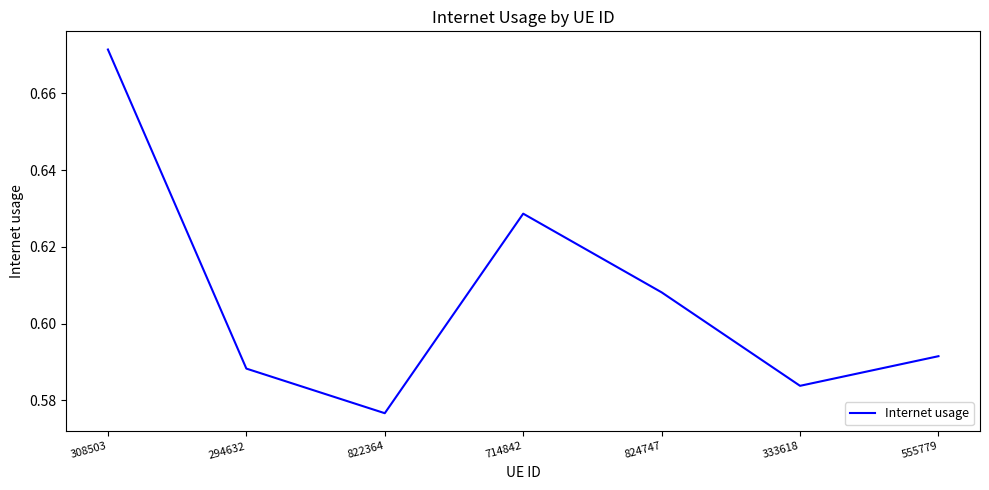

What position from the right is 555779?

1